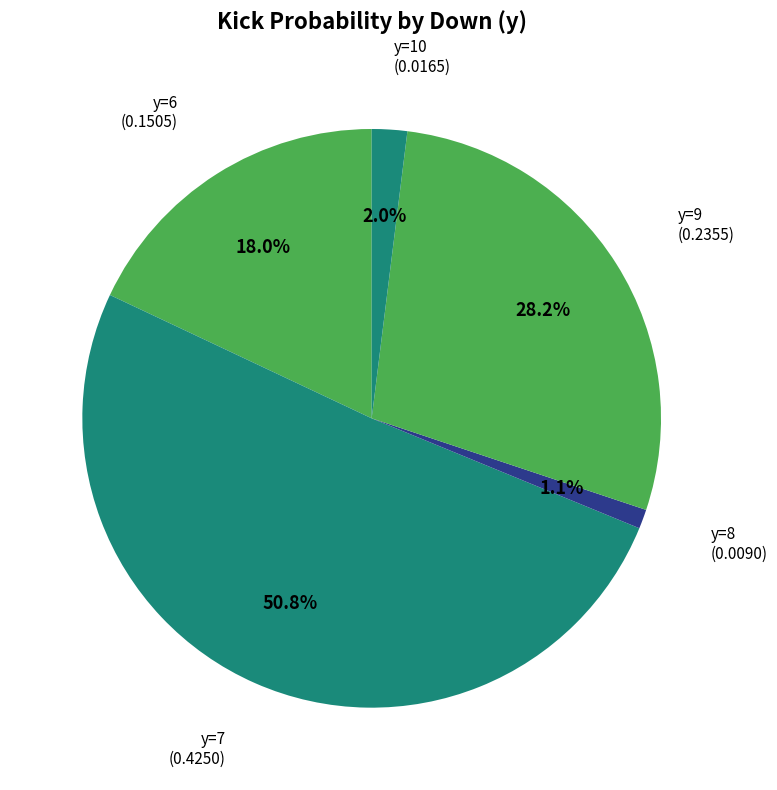

Count the number of slices in the pie.

5